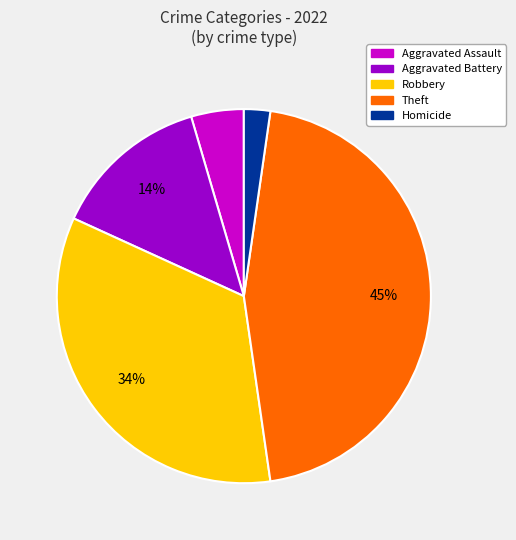

To the nearest percent, what is the difference between the largest and smallest slice percentages?

43%